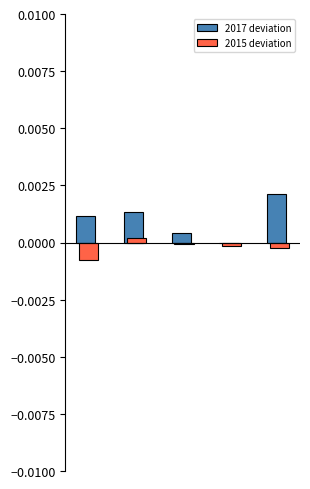

Which series has the largest total across all categories?

2017 deviation